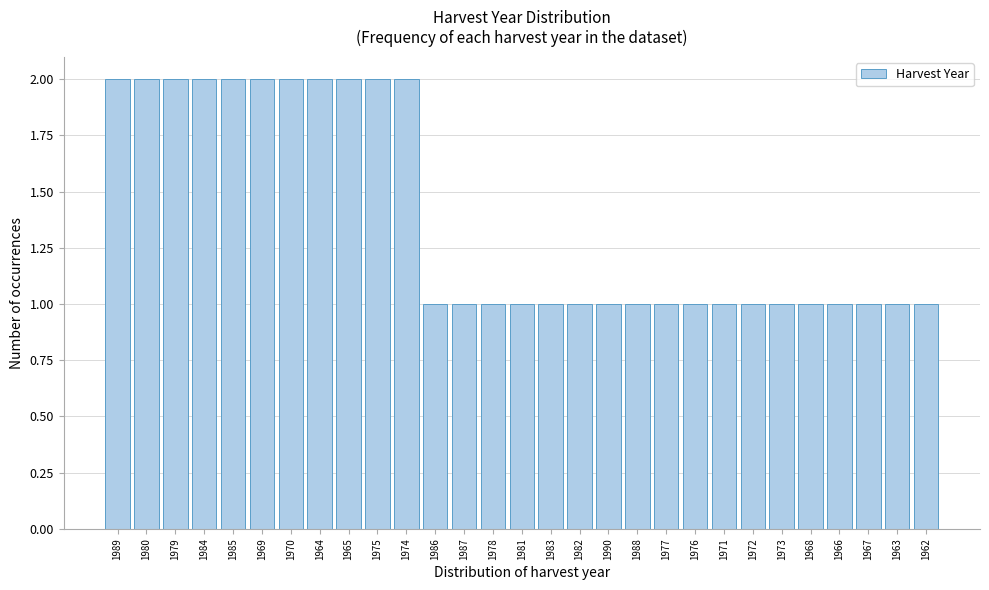

Reading right to left, extract all data points from this chart.

1	1	1	1	1	1	1	1	1	1	1	1	1	1	1	1	1	1	2	2	2	2	2	2	2	2	2	2	2